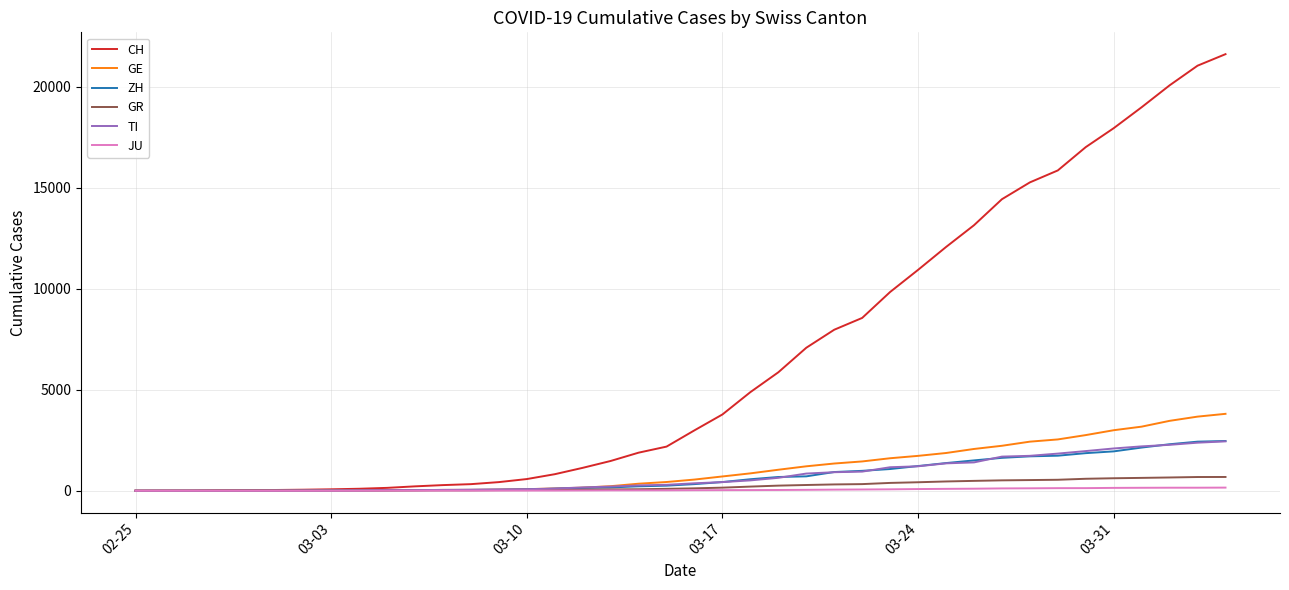

Which series has the largest total across all categories?

CH